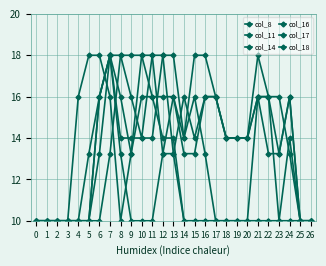

Does the chart have visible grid lines?

Yes